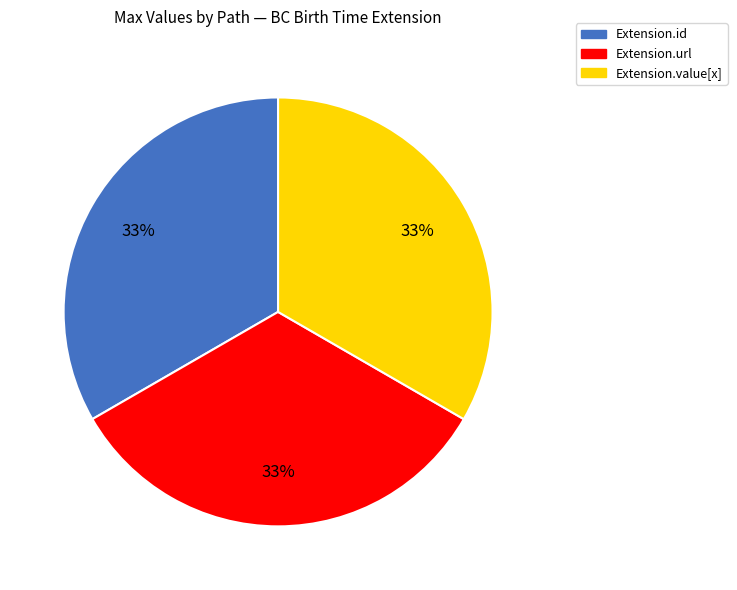

To the nearest percent, what portion does Extension.url represent?

33%